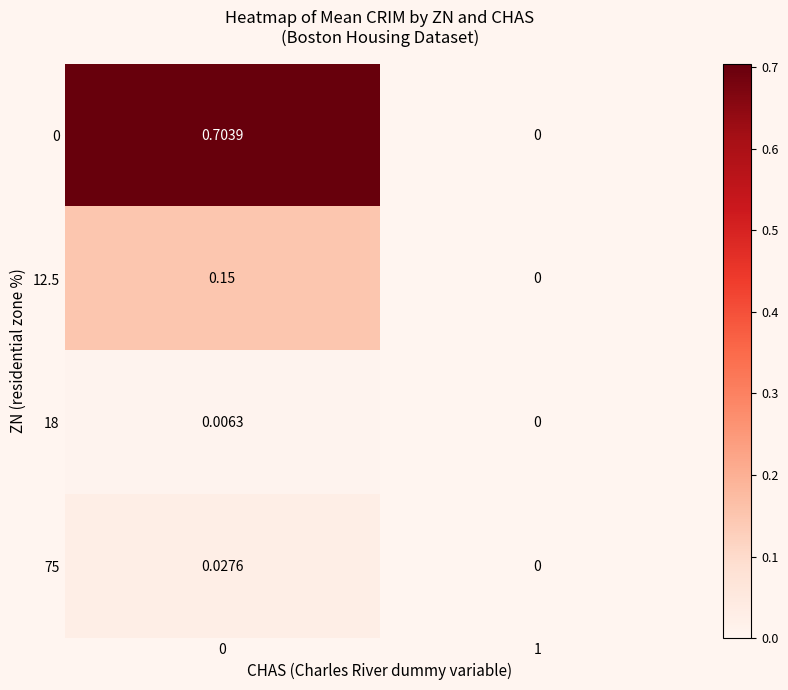

Is the value of 0 at 1 greater than the value of 12.5 at 0?

No